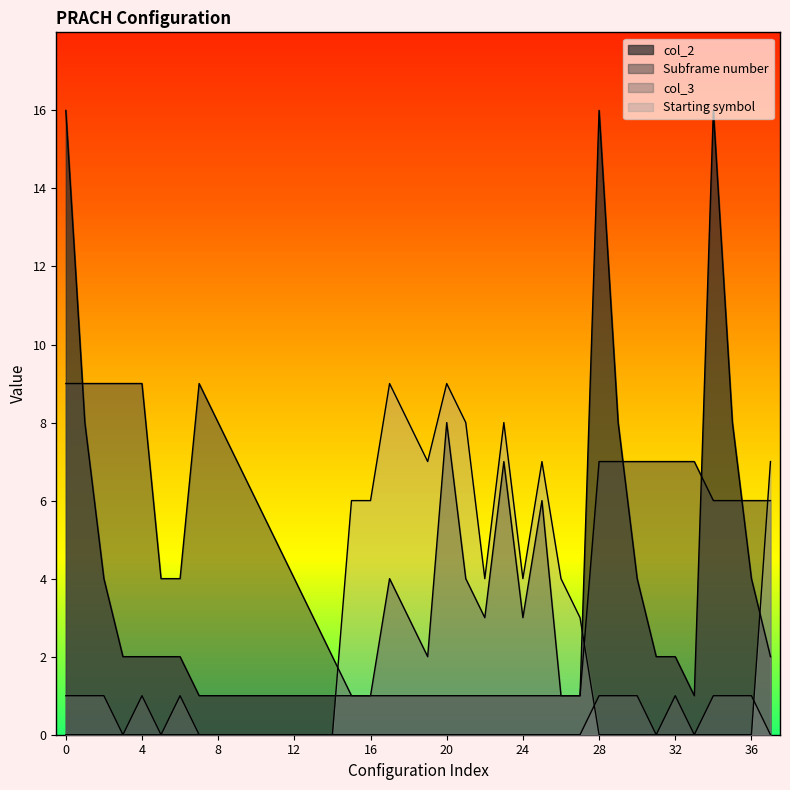

True or false: col_3 has a value of 1 at 34.

True